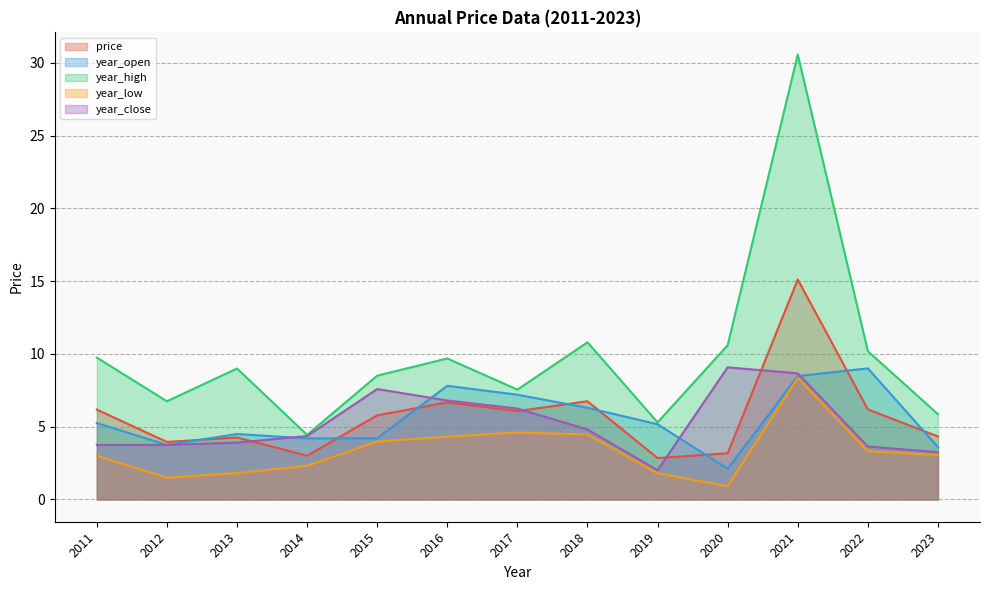

In year_close, how many points are higher than both neighbors (excluding endpoints)?

2